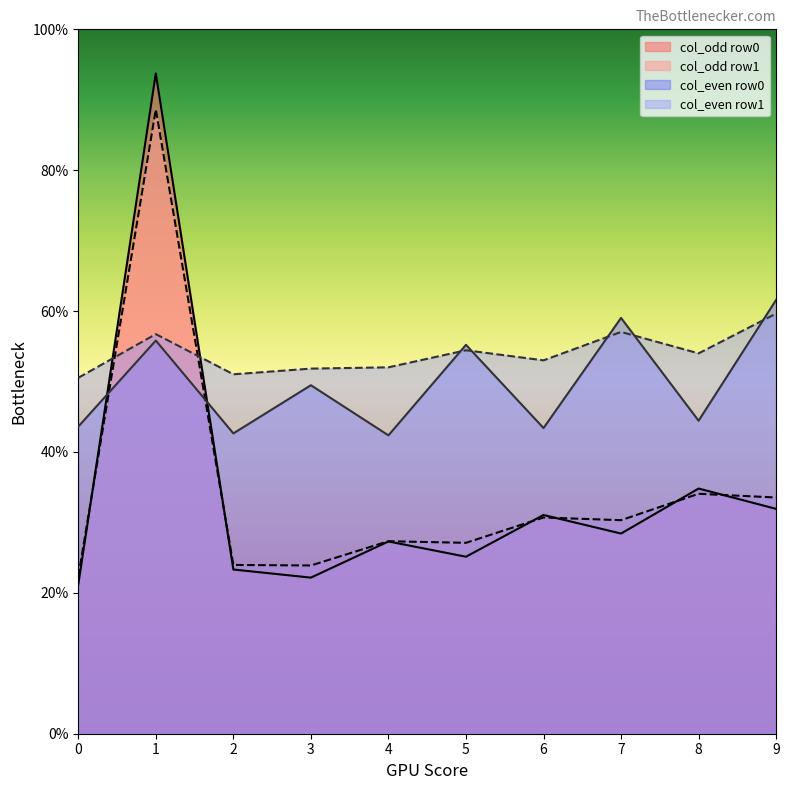

The value of col_odd row1 at 5 is 12.6. True or false?

False